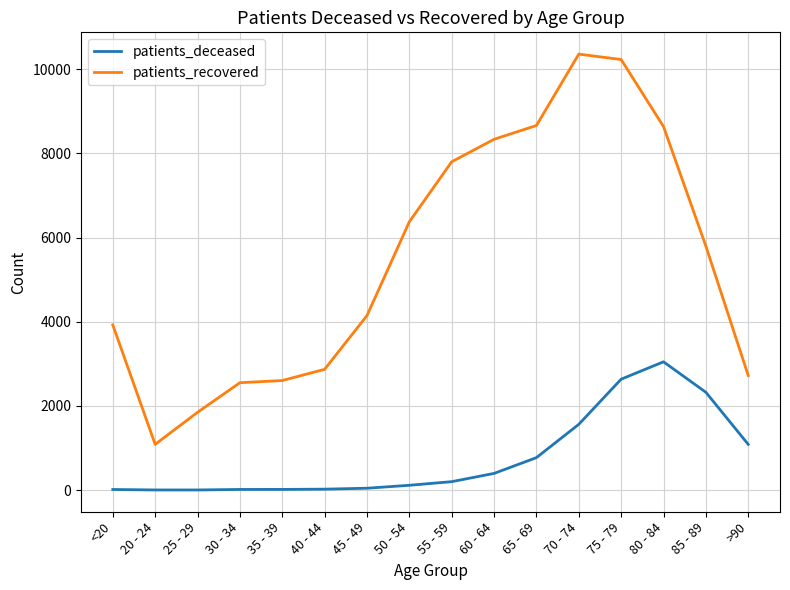

True or false: patients_recovered and patients_deceased cross at least once.

False